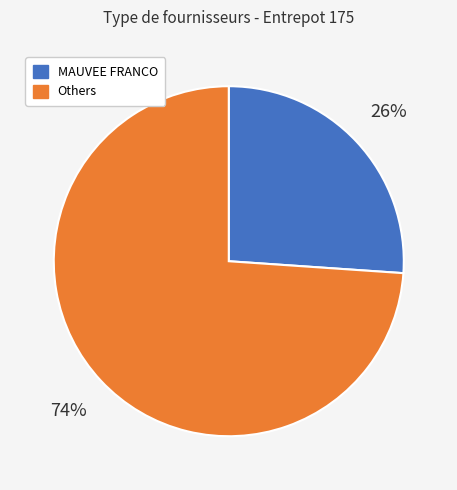

Is there a majority slice in this chart?

Yes